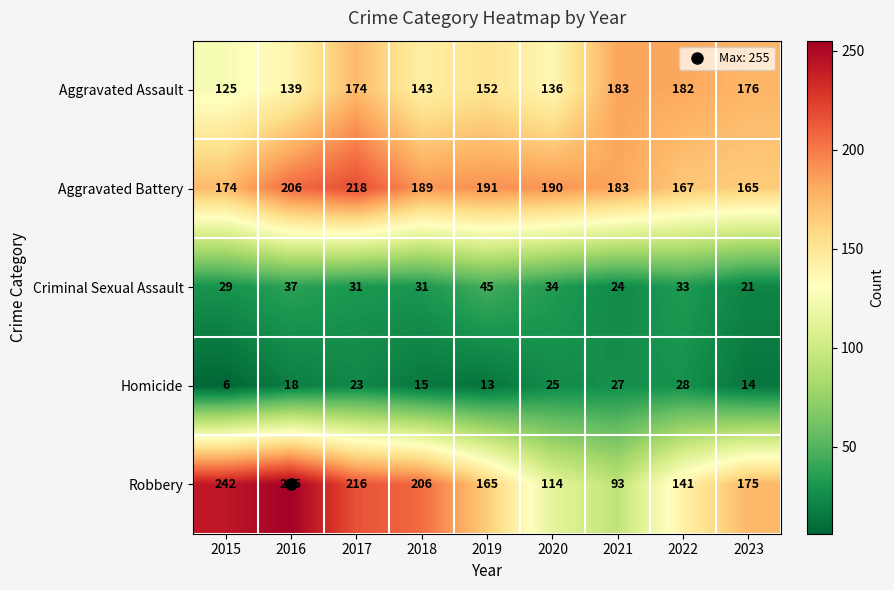

Is it true that Homicide equals 35 at 2020?

False